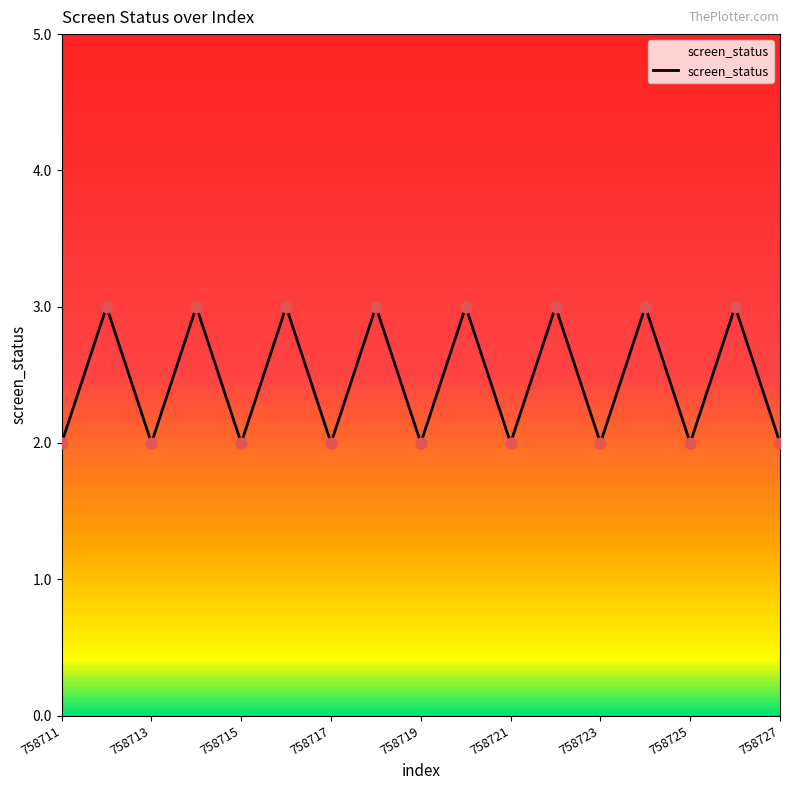

What is the greatest value displayed?

3